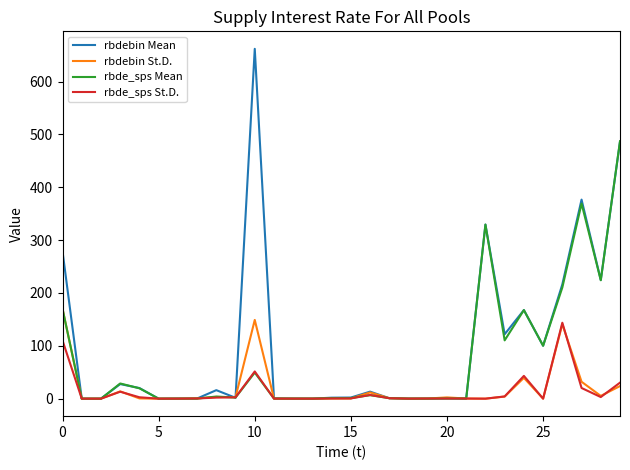

What is the sum of all rbdebin St.D. values?

601.7